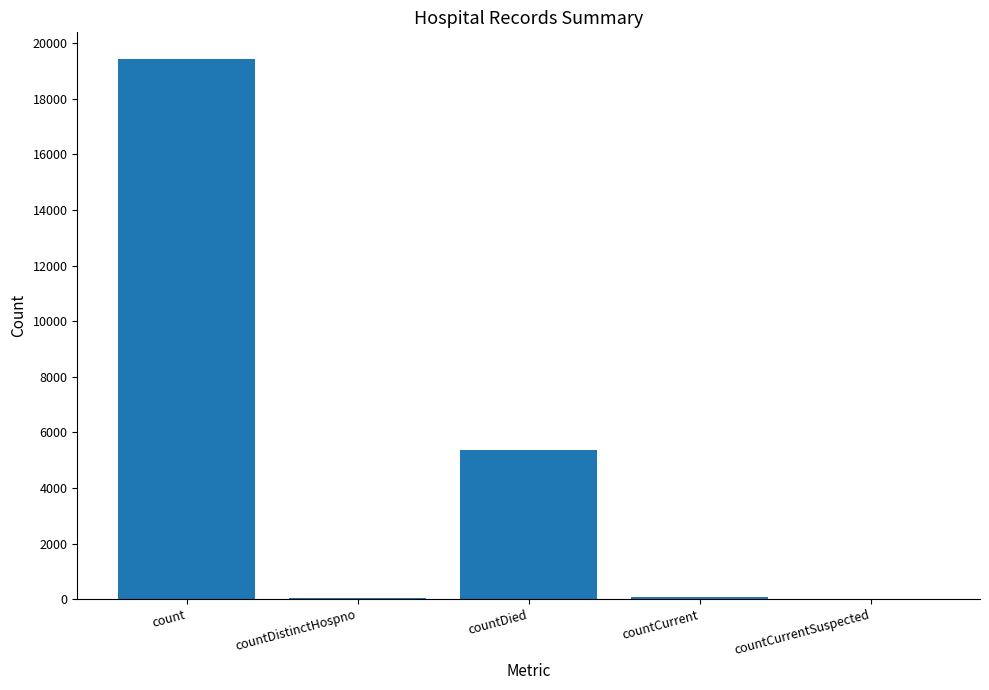

Where is the data nearest to the value 9710?

countDied